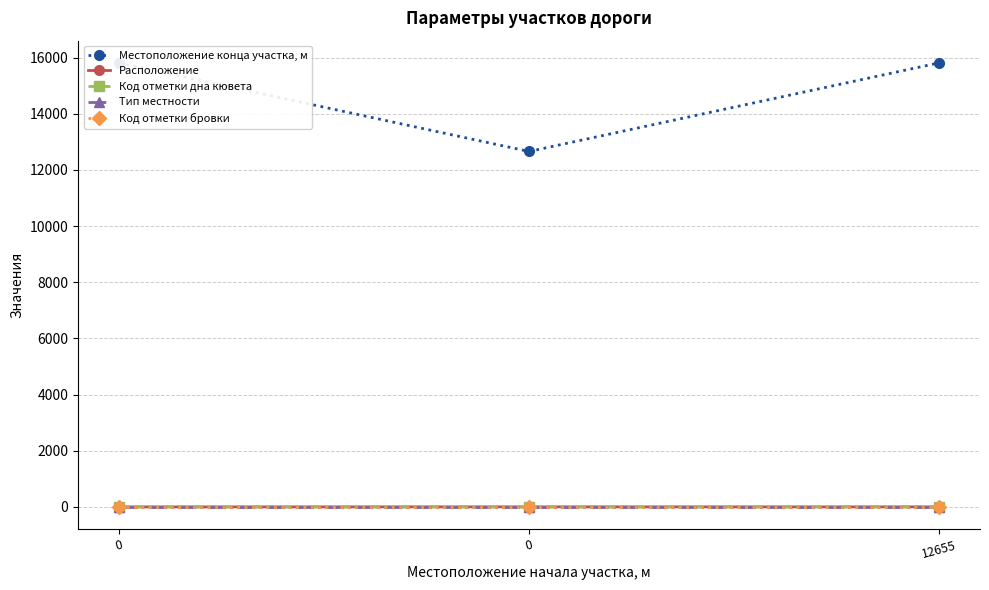

How many lines are shown in the chart?

5